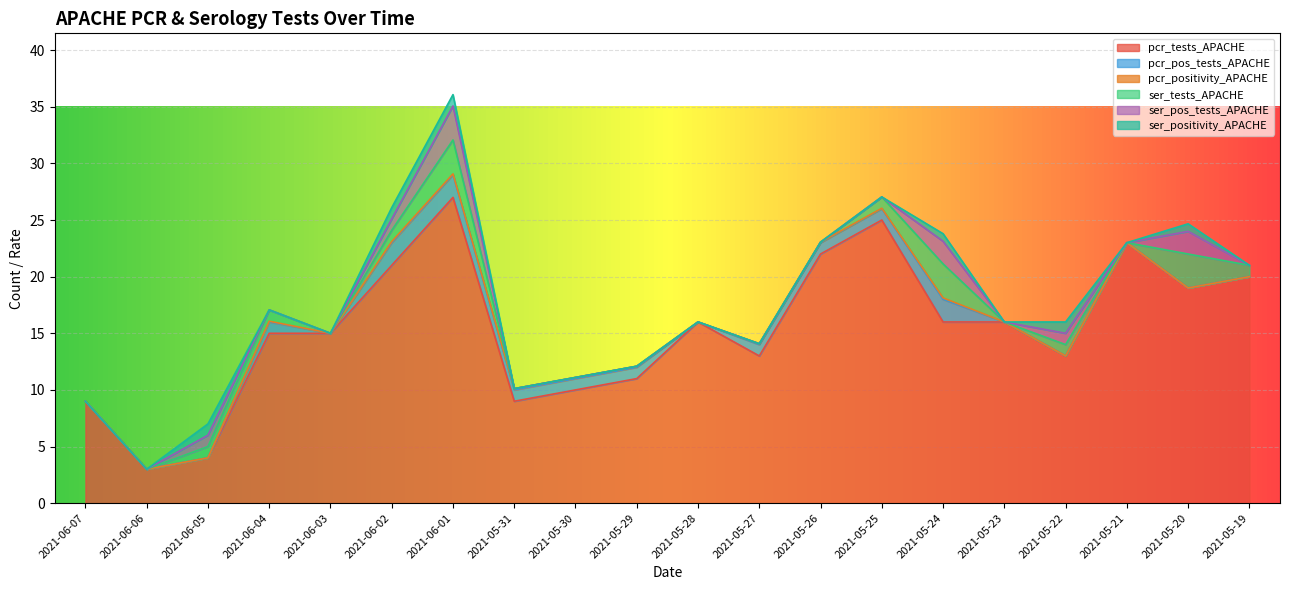

At which label does pcr_pos_tests_APACHE first exceed 1?

2021-06-02